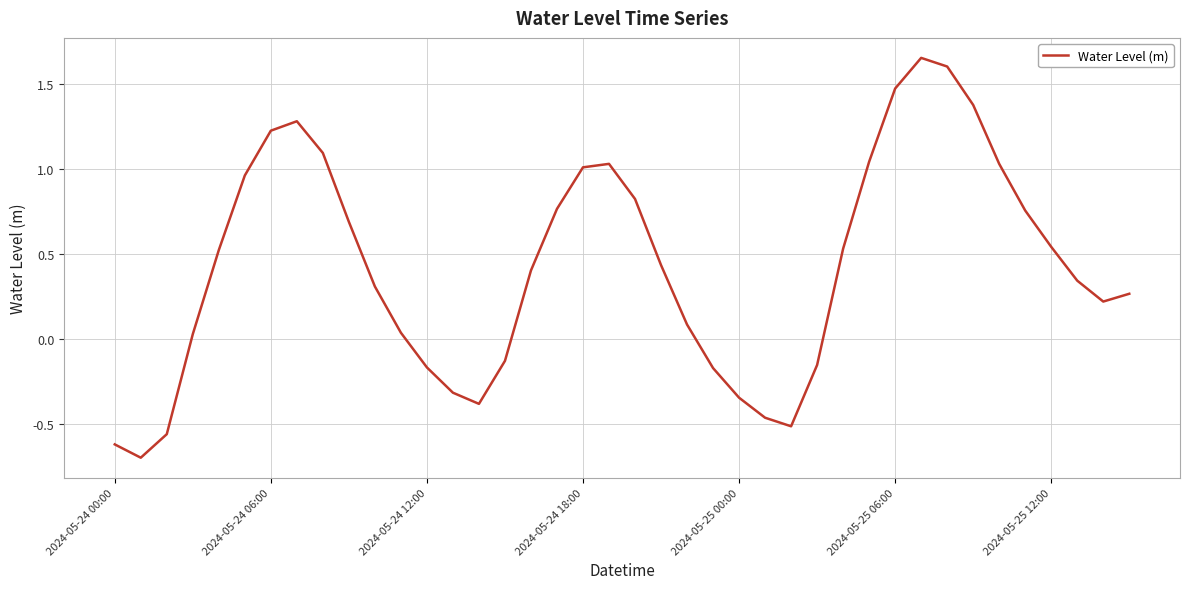

True or false: there are more than 1 points higher than both neighbors.

True